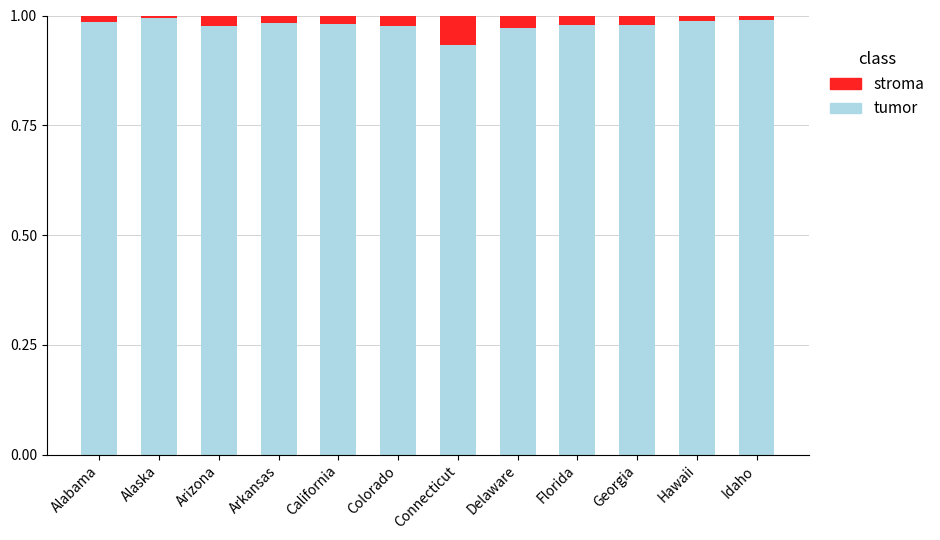

The value of tumor at Colorado is 1.0. True or false?

True